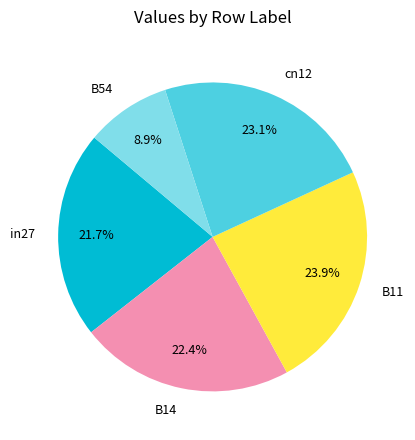

The cn12 slice represents 23% of the pie. True or false?

True